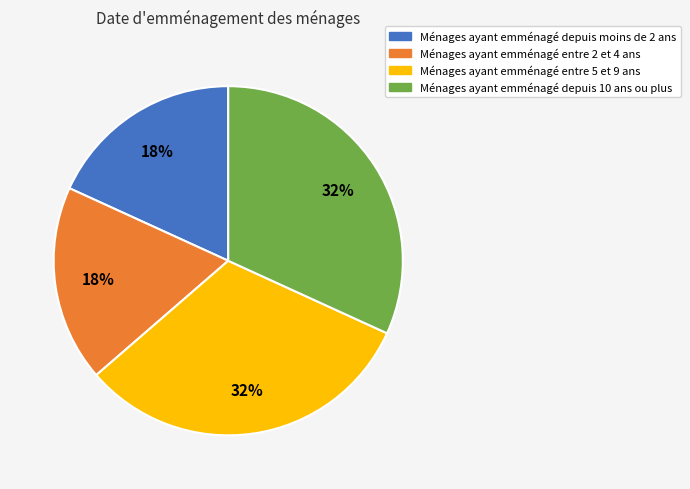

To the nearest percent, what is the average slice percentage?

25%